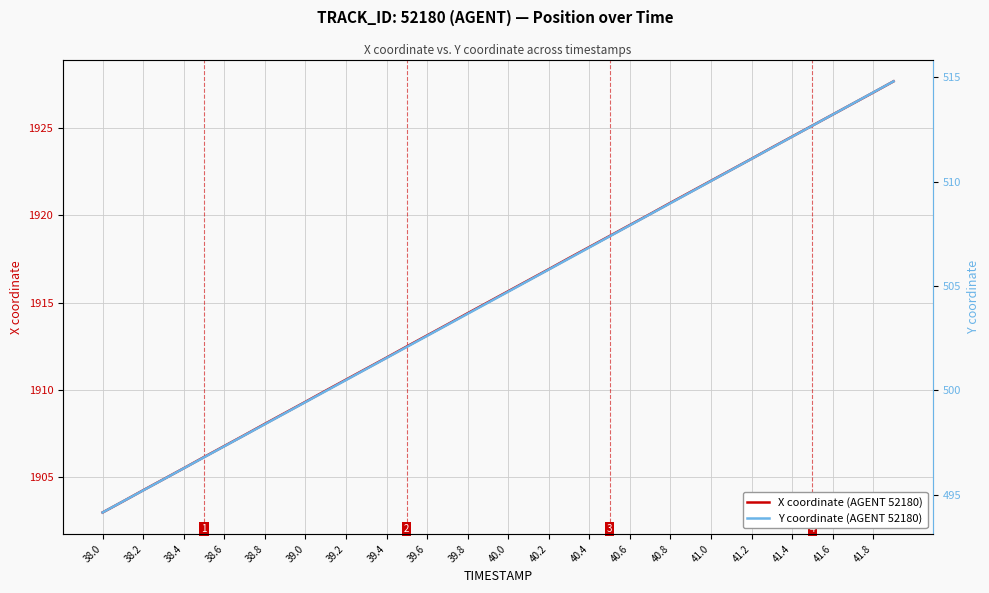

At how many categories does at least one series exceed 1857?

40